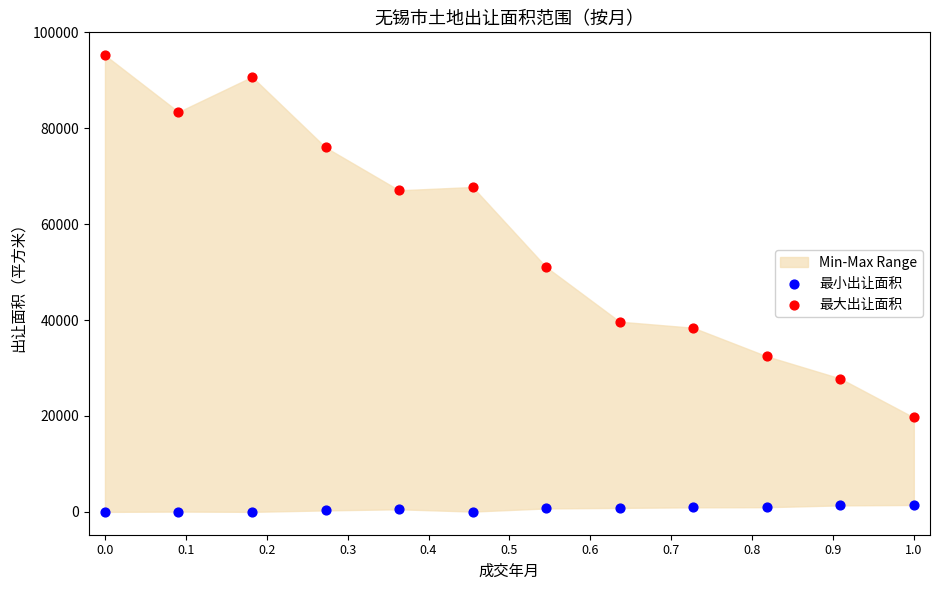

Across all data points, what is the range of X values (max minus min)?

1.0